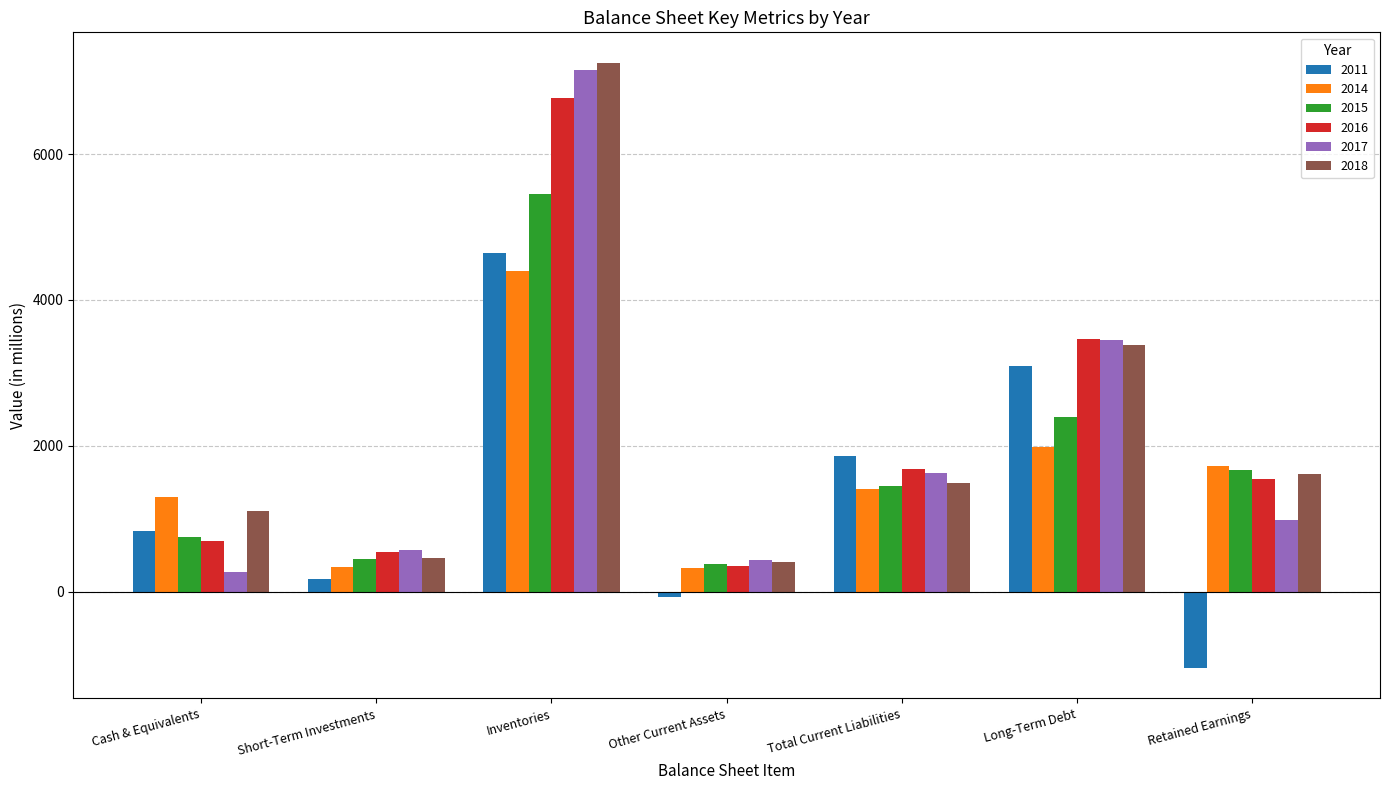

What is the difference between the second highest and minimum values in the 2017 series?

3172